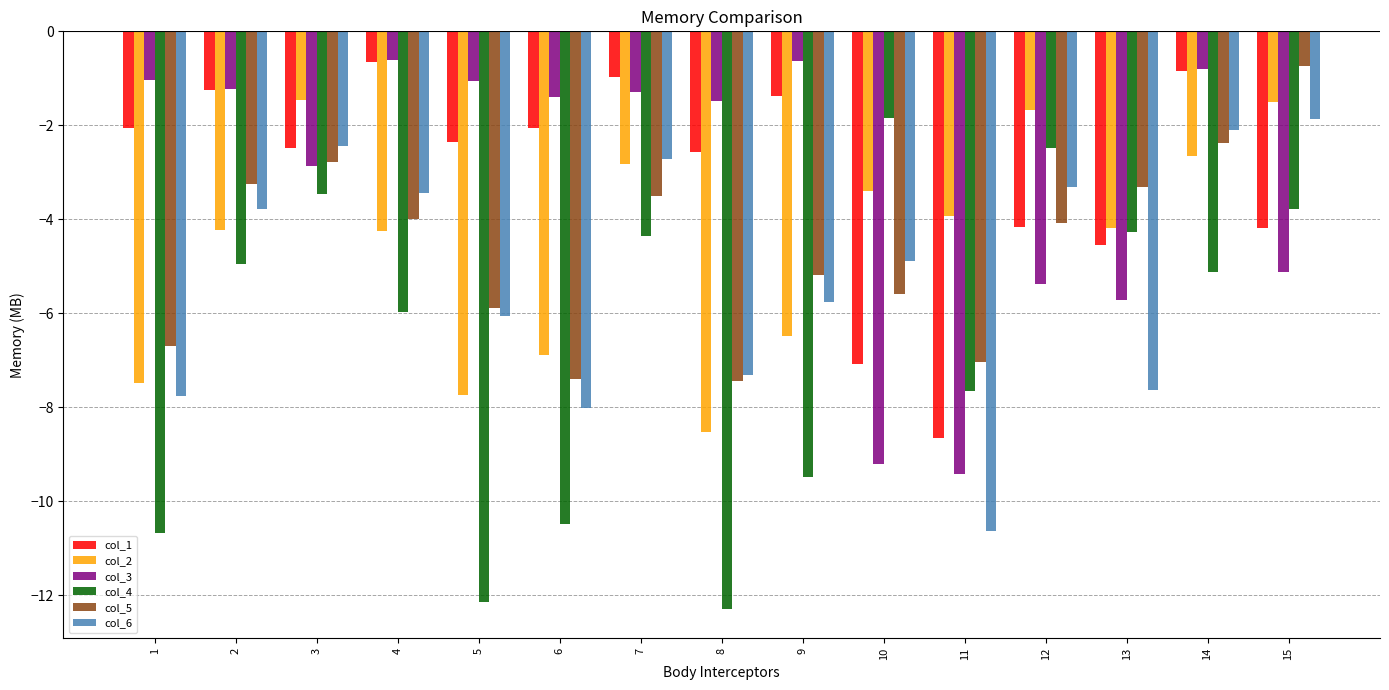

At which label does col_1 first exceed -2?

2